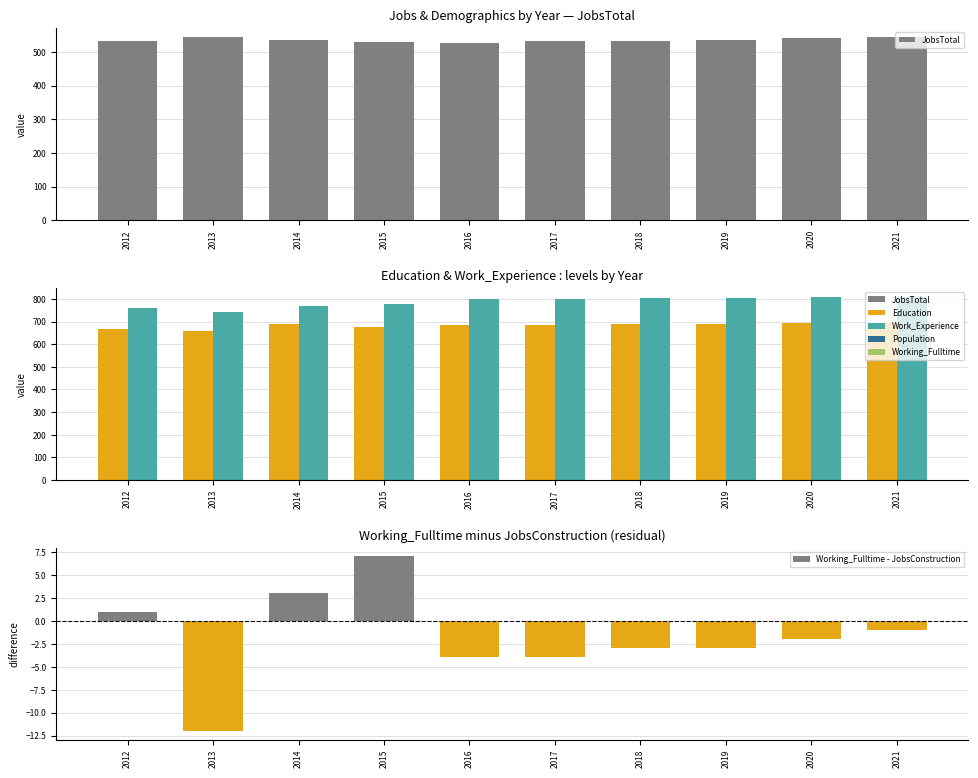

How many values in the Working_Fulltime - JobsConstruction series exceed -2?

4